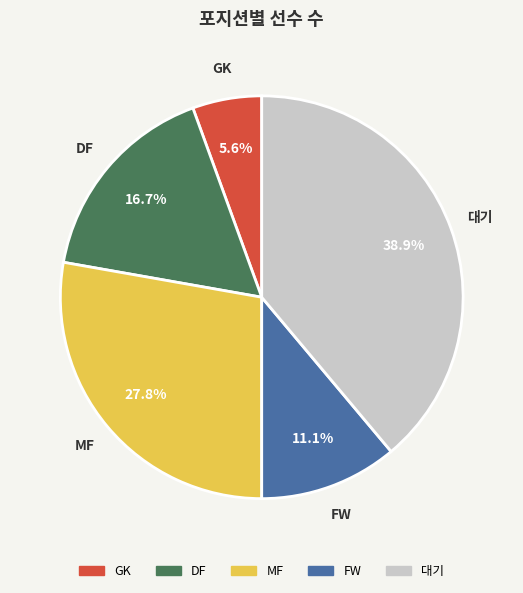

How many slices are in this pie chart?

5